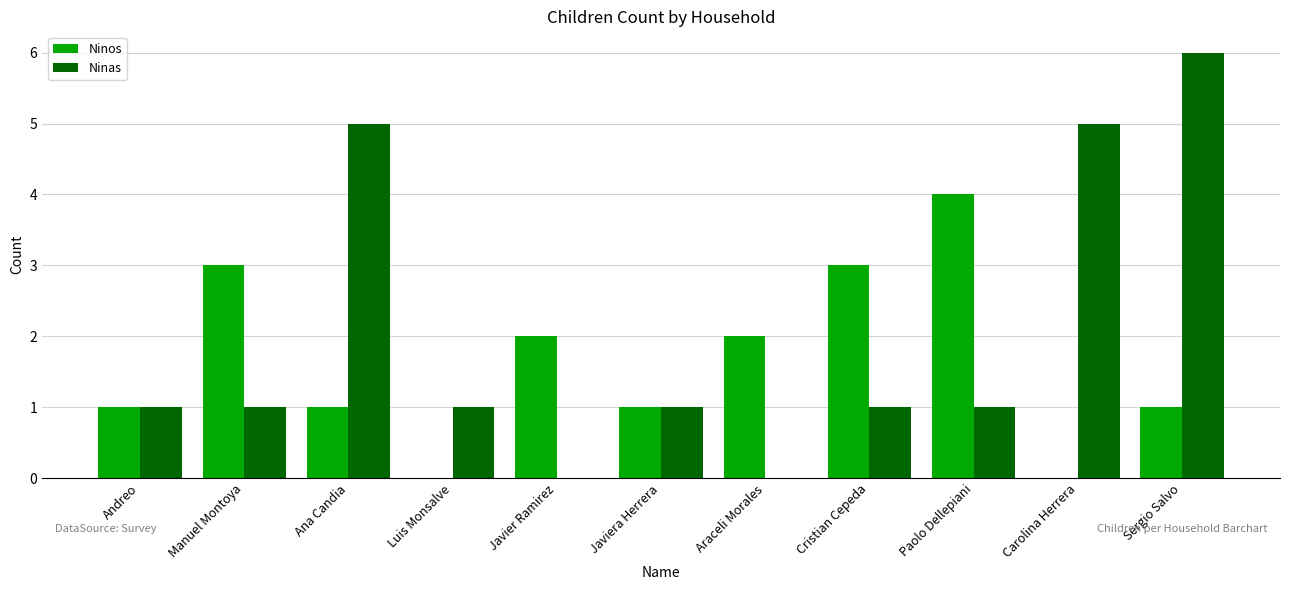

How many distinct data groups are displayed?

2